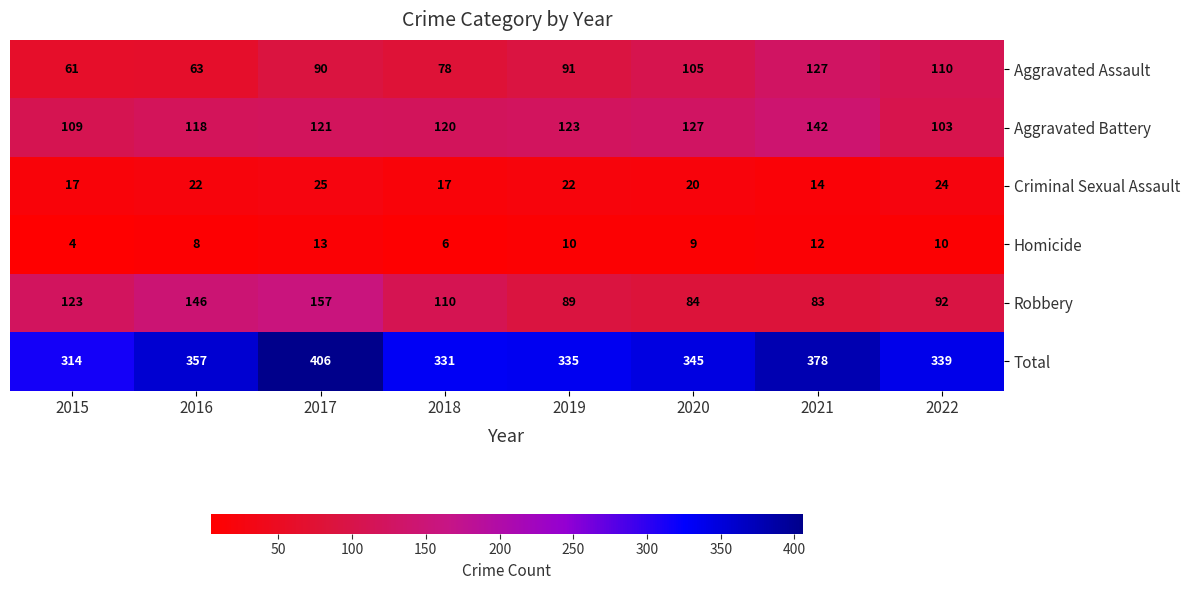

At which label does Robbery first exceed 110?

2015